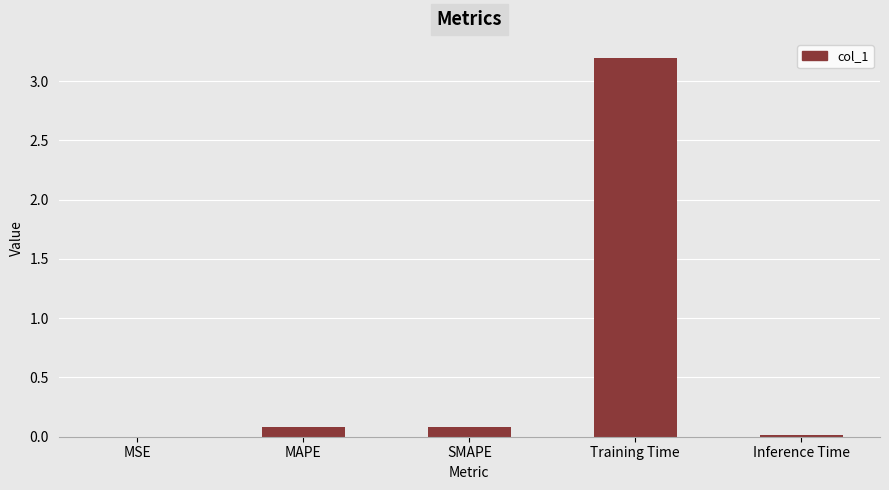

Which category has the highest value across all series?

Training Time